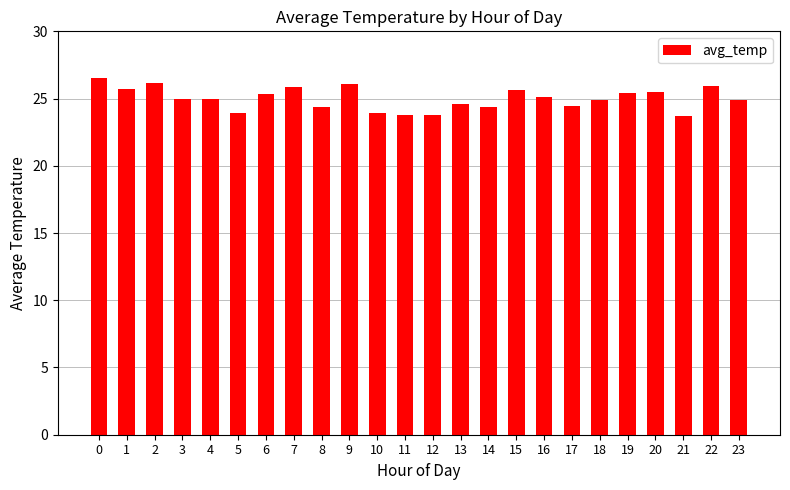

What is the value of the 22nd bar from the left?

23.7